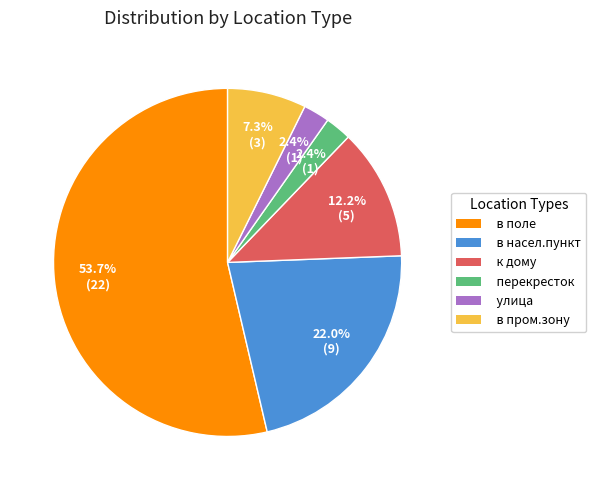

Between в насел.пункт and в поле, which is larger?

в поле